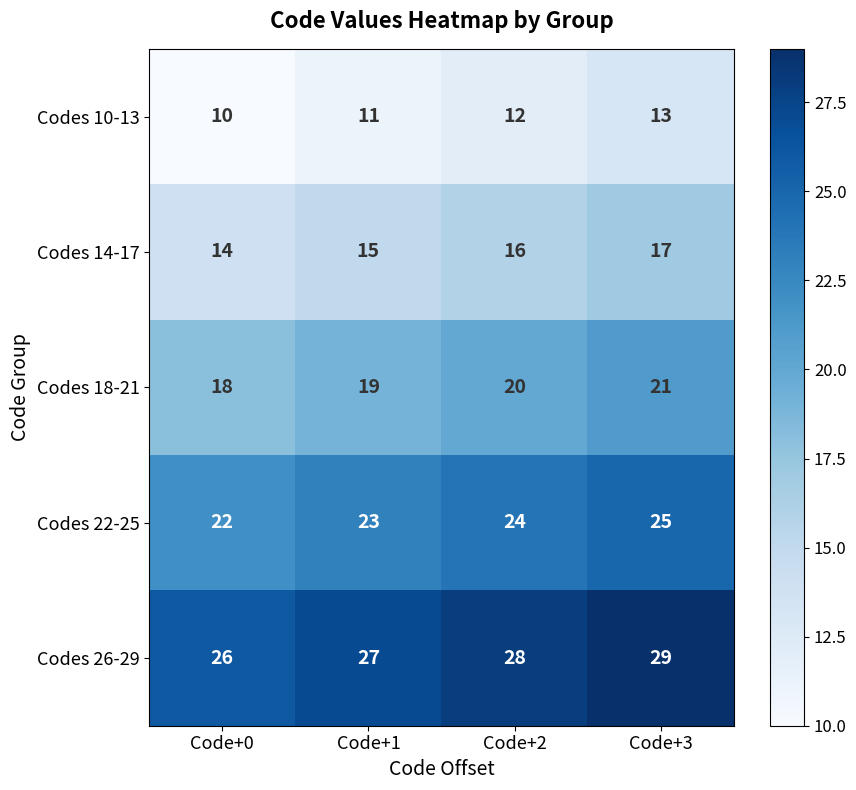

The Codes 10-13 series shows 13 at Code+3. True or false?

True